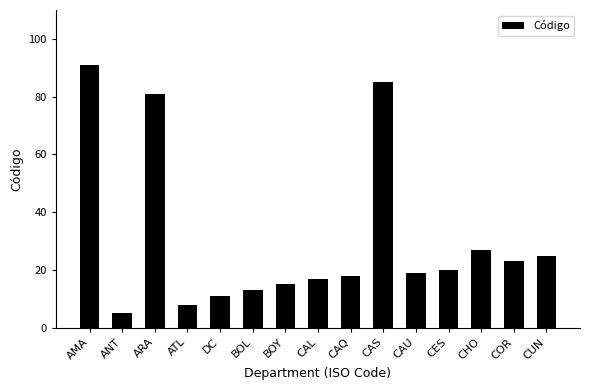

What is the label of the 13th bar from the left?

CHO